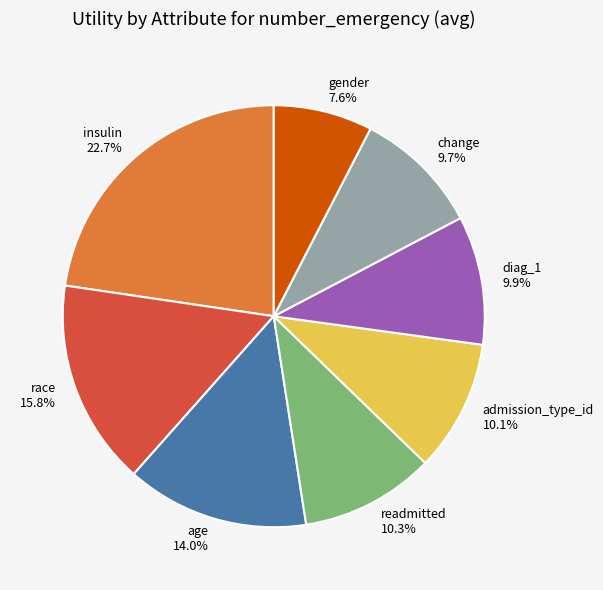

Does any single category account for the majority?

No